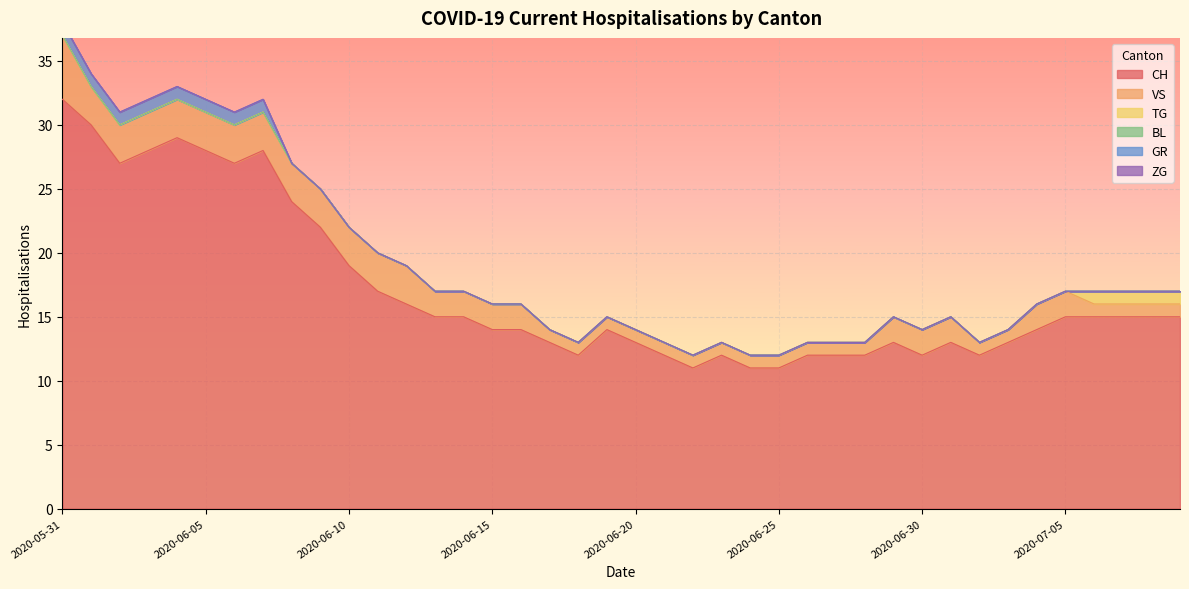

The value of VS at 2020-06-17 is 1. True or false?

True